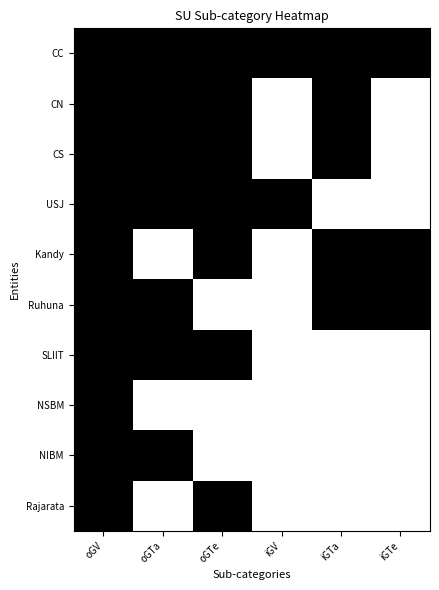

At which category does the chart reach its minimum across all series?

iGV